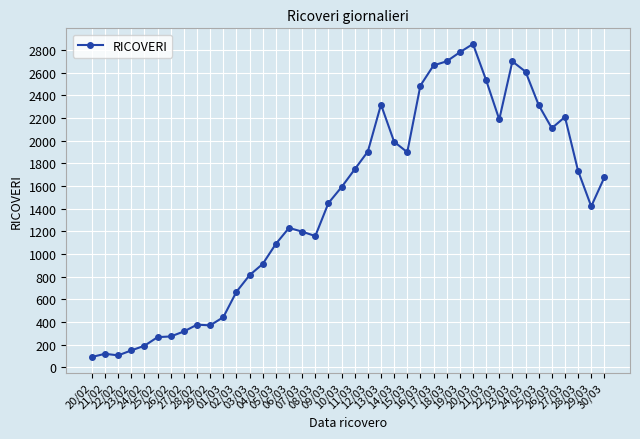

What is the sum of the values at 23/02 and 13/03?

2469